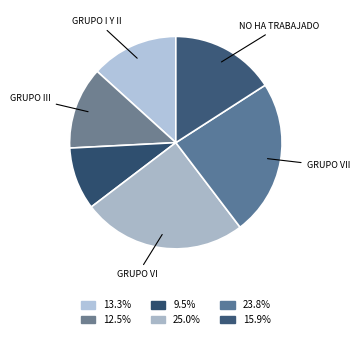

How many segments does this pie chart have?

6